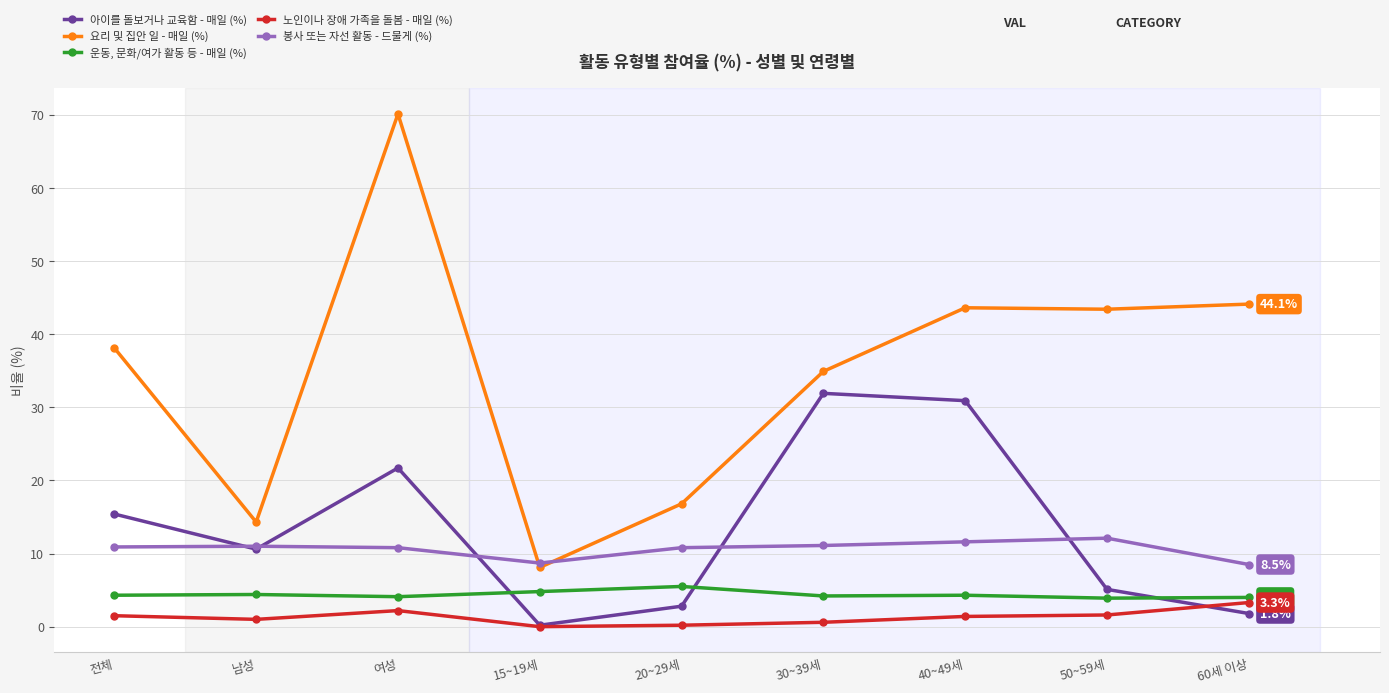

What is the difference between the maximum and minimum values in the 봉사 또는 자선 활동 - 드물게 (%) series?

3.6